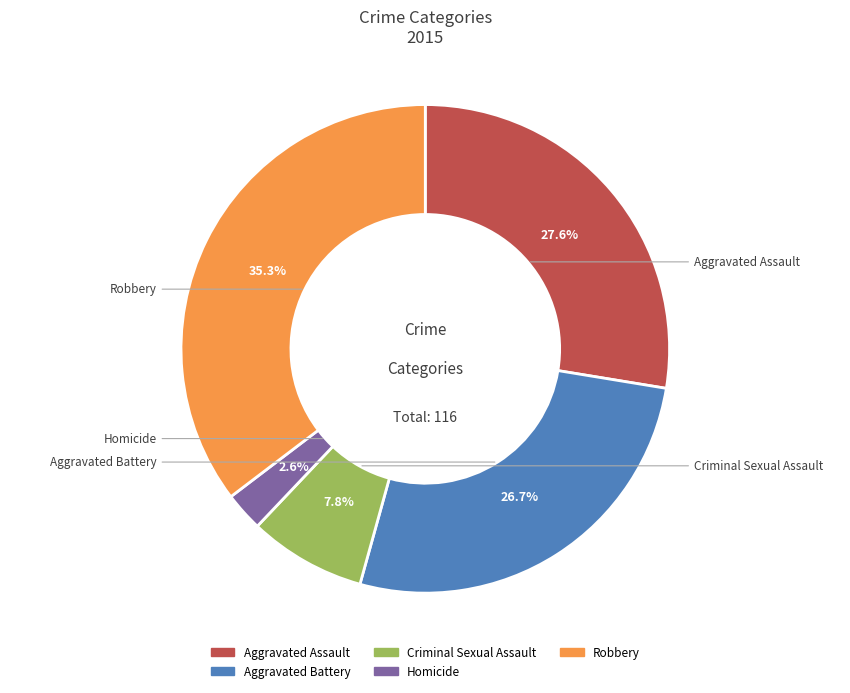

The Aggravated Assault slice represents 13% of the pie. True or false?

False